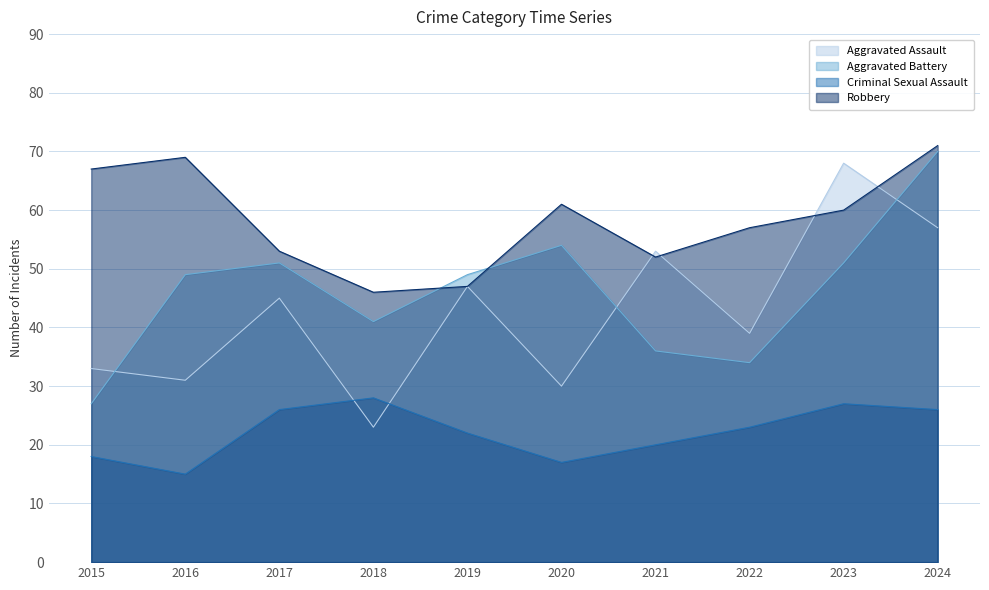

What is the approximate value of Criminal Sexual Assault at 2024?

26